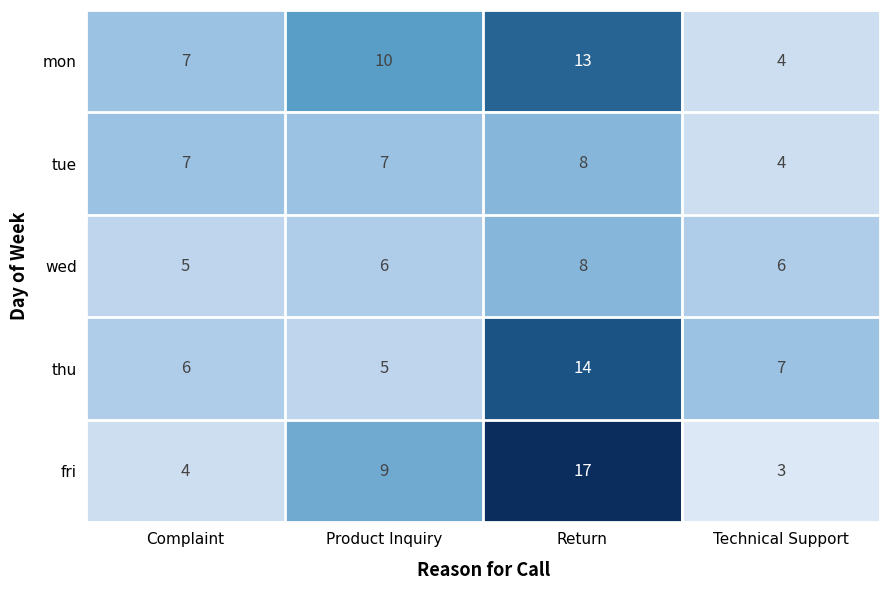

Is it true that wed equals 3 at Complaint?

False